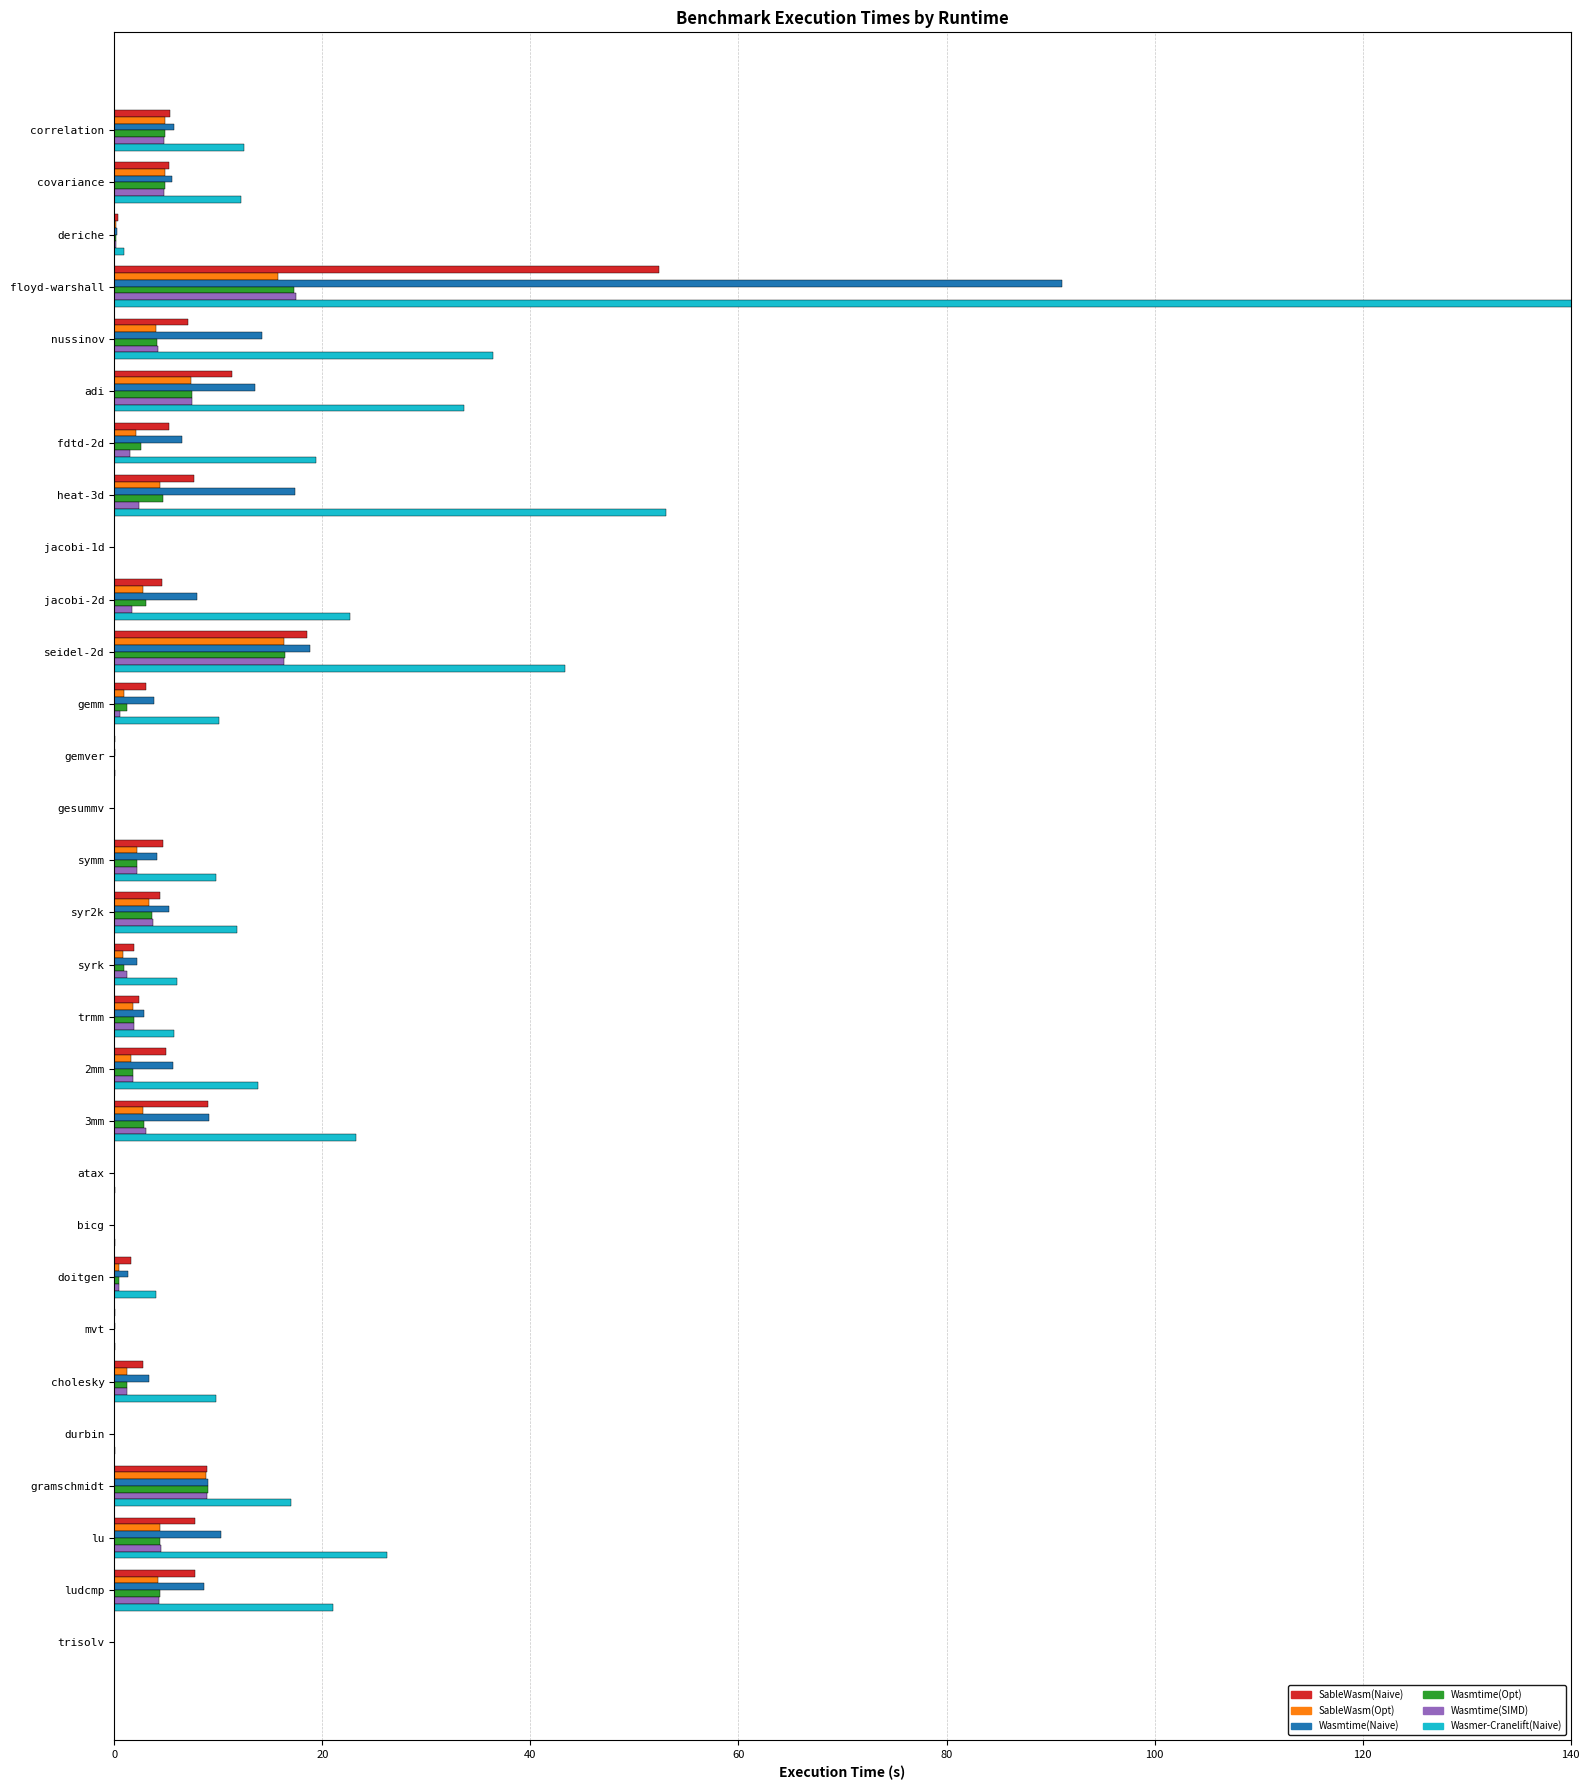

What are all the series names shown in the legend?

SableWasm(Naive), SableWasm(Opt), Wasmtime(Naive), Wasmtime(Opt), Wasmtime(SIMD), Wasmer-Cranelift(Naive)